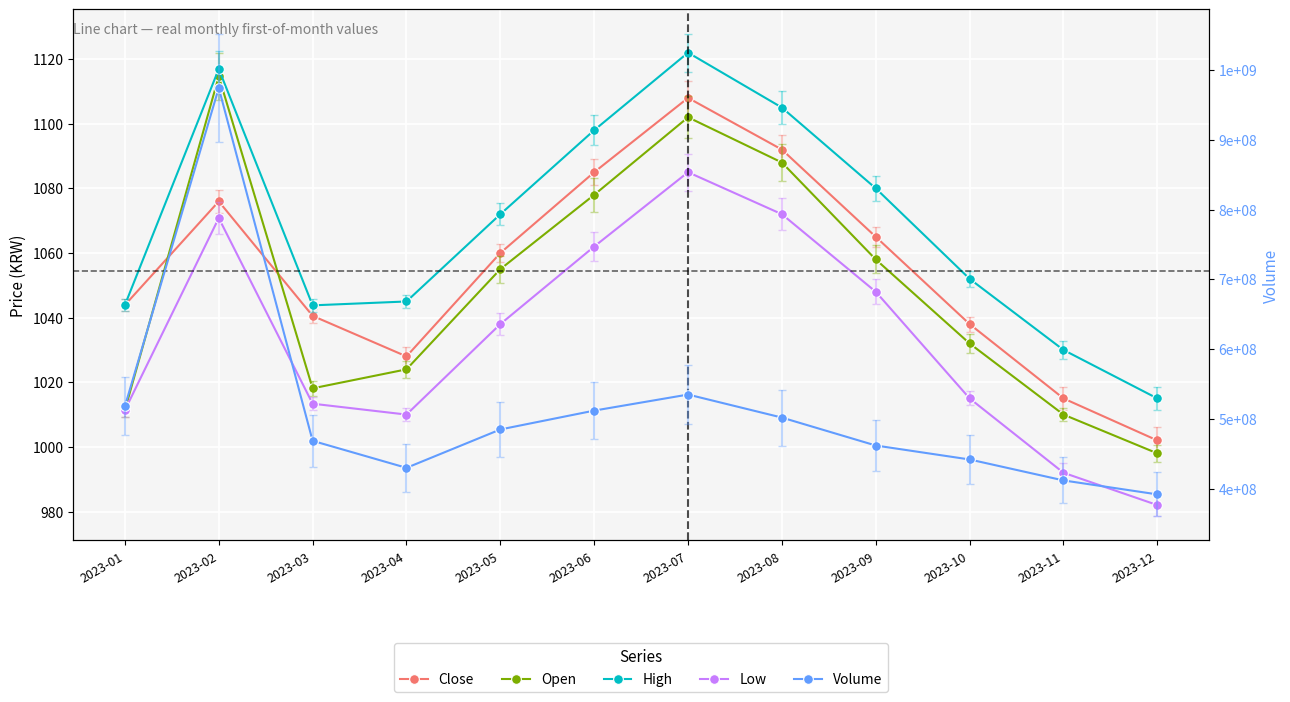

Reading left to right, transcribe all the data shown in this chart.

Close: 1043.9	1076.0	1040.5	1028.0	1060.0	1085.0	1108.0	1092.0	1065.0	1038.0	1015.0	1002.0
Open: 1011.4	1114.7	1018.1	1024.0	1055.0	1078.0	1102.0	1088.0	1058.0	1032.0	1010.0	998.0
High: 1043.9	1117.0	1043.8	1045.0	1072.0	1098.0	1122.0	1105.0	1080.0	1052.0	1030.0	1015.0
Low: 1011.4	1070.8	1013.4	1010.0	1038.0	1062.0	1085.0	1072.0	1048.0	1015.0	992.0	982.0
Volume: 518145310.0	974095334.0	468710710.0	430000000.0	485000000.0	512000000.0	535000000.0	502000000.0	462000000.0	442000000.0	412000000.0	392000000.0